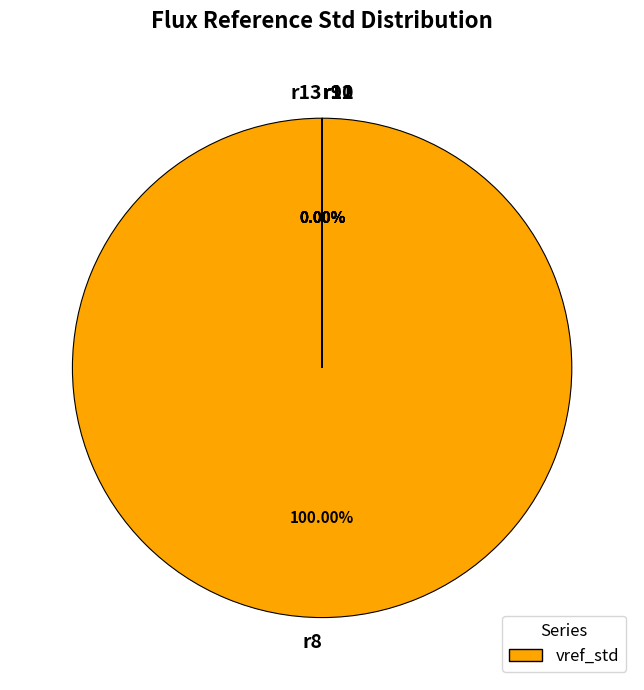

Is the sum of r12 and r8 greater than half?

Yes